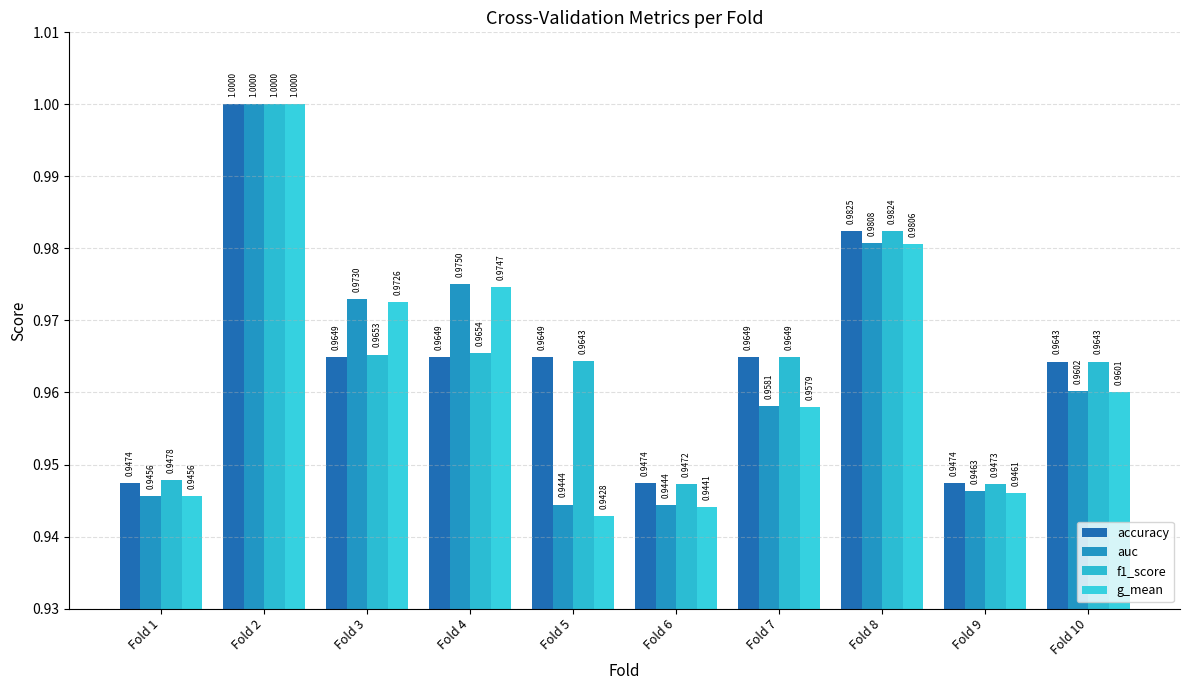

Is the value of g_mean at Fold 2 greater than the value of accuracy at Fold 8?

Yes